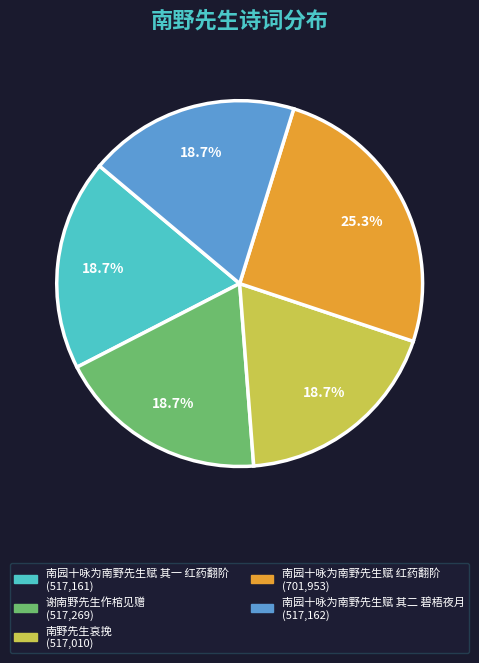

Is it true that 南园十咏为南野先生赋 红药翻阶 is 25% of the pie?

True